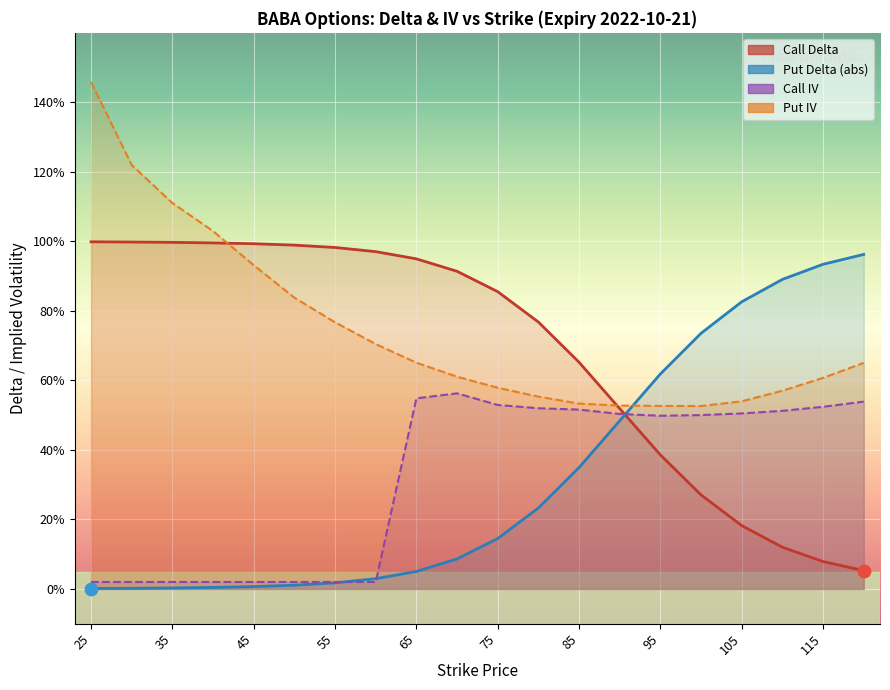

What are all the series names shown in the legend?

Call Delta, Put Delta